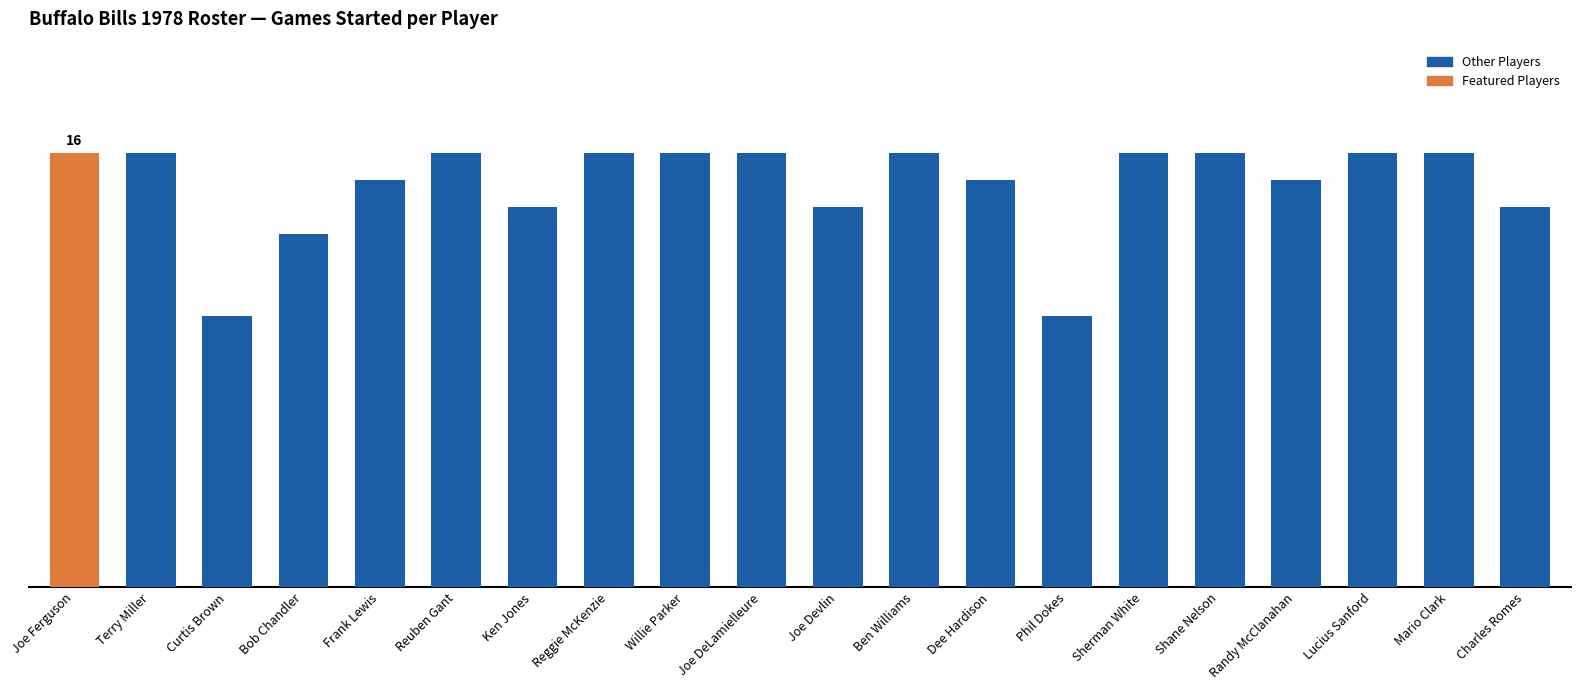

Does the chart contain any negative values?

No